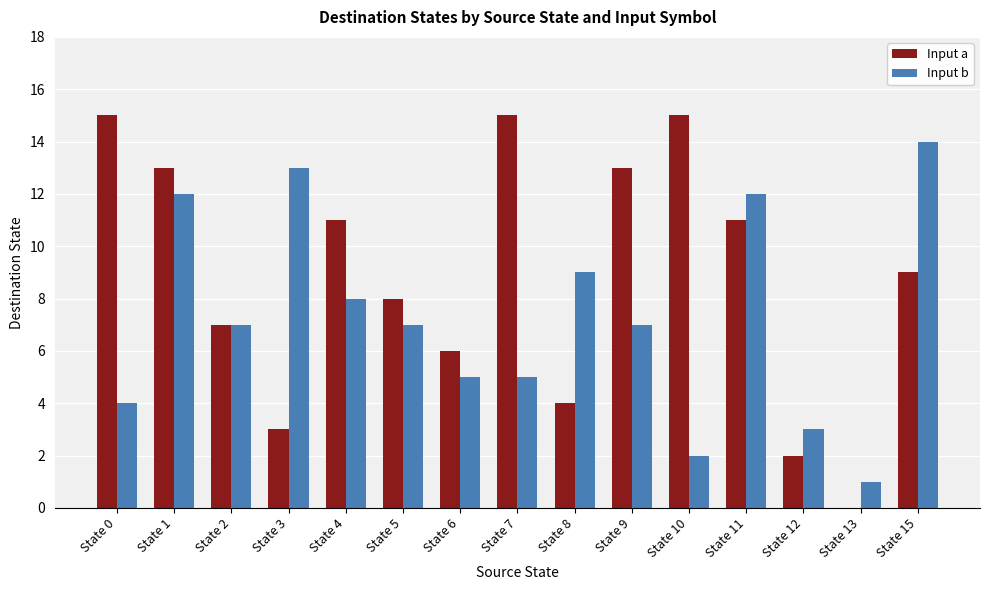

What is the sum of all Input a values?

132